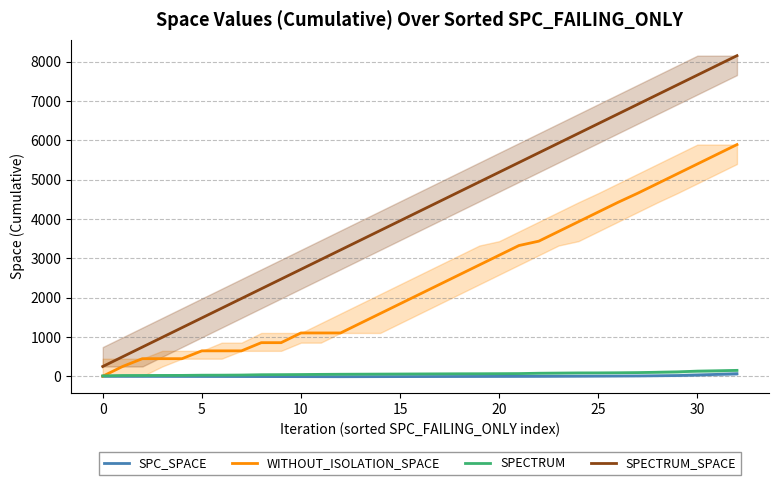

Which series changed the most between 19 and 21?

WITHOUT_ISOLATION_SPACE